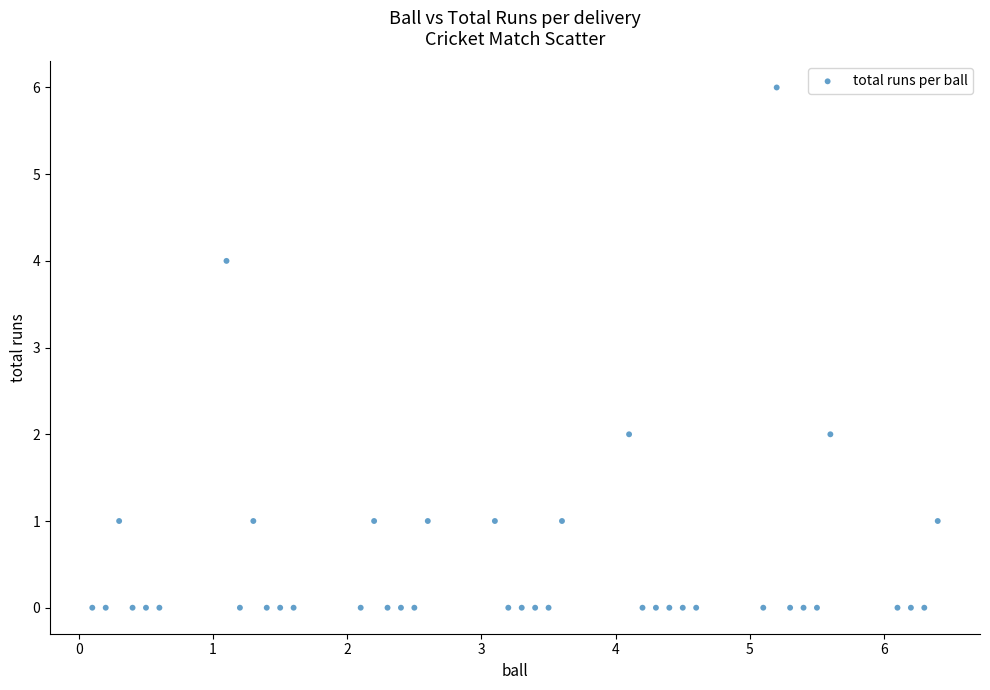

What is the range of Y values (max minus min)?

6